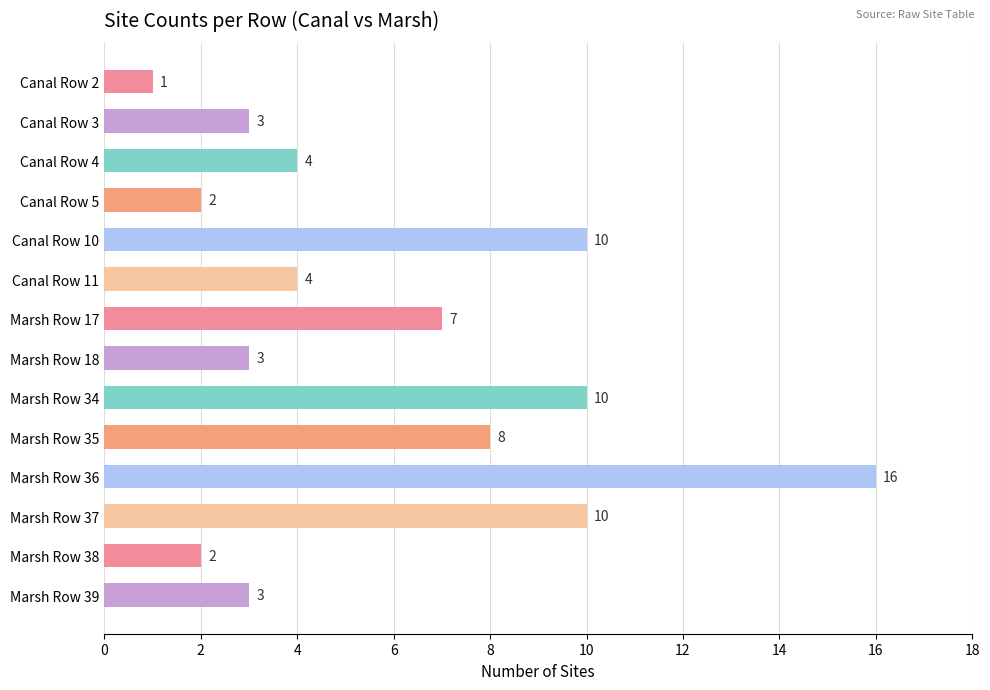

Are the bars horizontal?

Yes